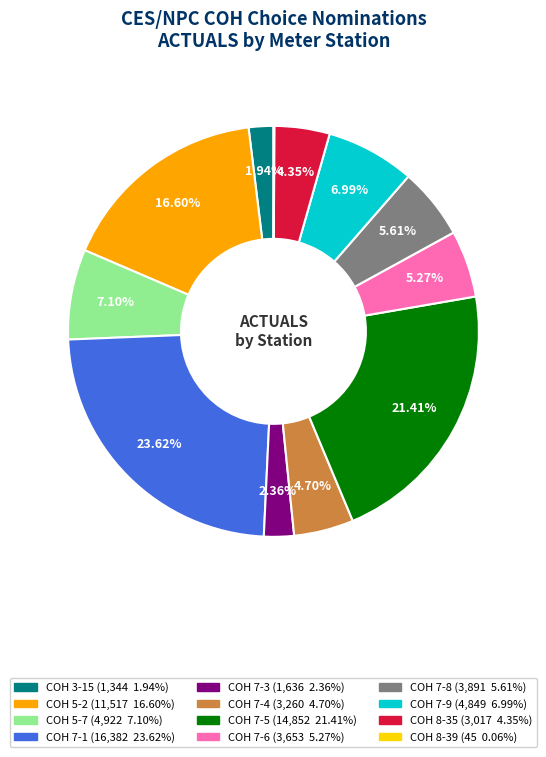

What percentage do COH 7-3 and COH 7-6 together represent?

7.6%